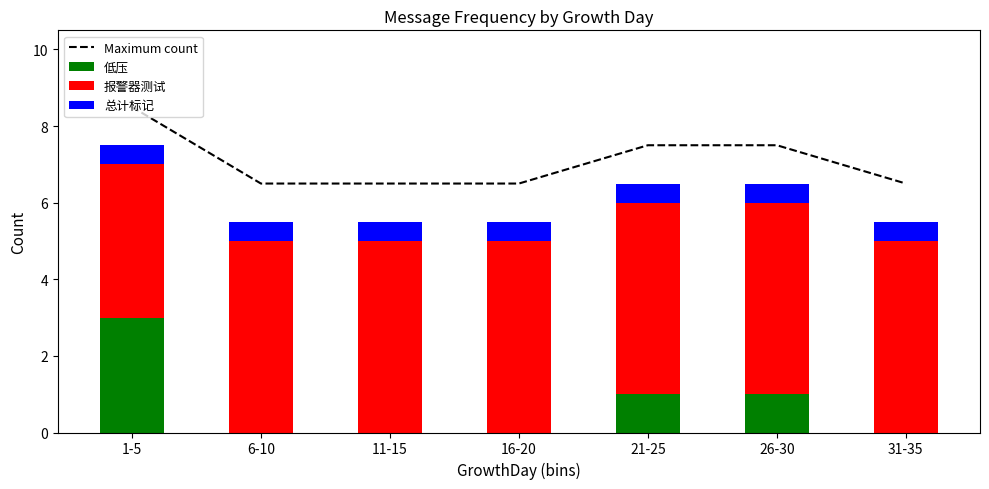

Reading left to right, list all the values displayed in this chart.

Maximum count: 8.5	6.5	6.5	6.5	7.5	7.5	6.5
低压: 3.0	0.0	0.0	0.0	1.0	1.0	0.0
报警器测试: 4.0	5.0	5.0	5.0	5.0	5.0	5.0
总计标记: 0.5	0.5	0.5	0.5	0.5	0.5	0.5